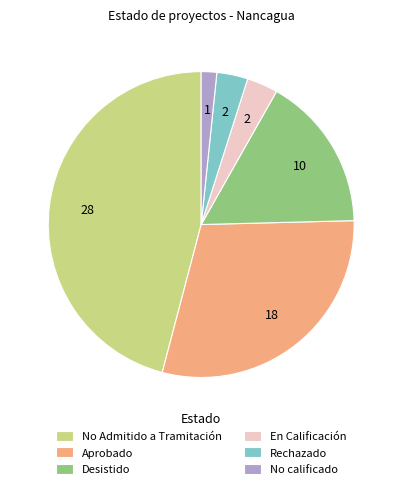

Do Rechazado and Desistido together represent more than half of the pie?

No